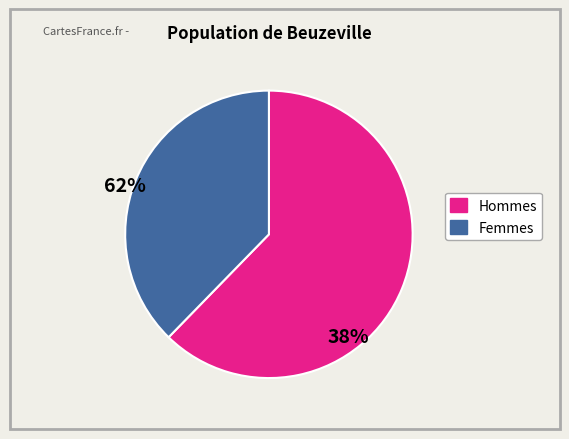

Which category has the smallest portion of the pie?

Femmes